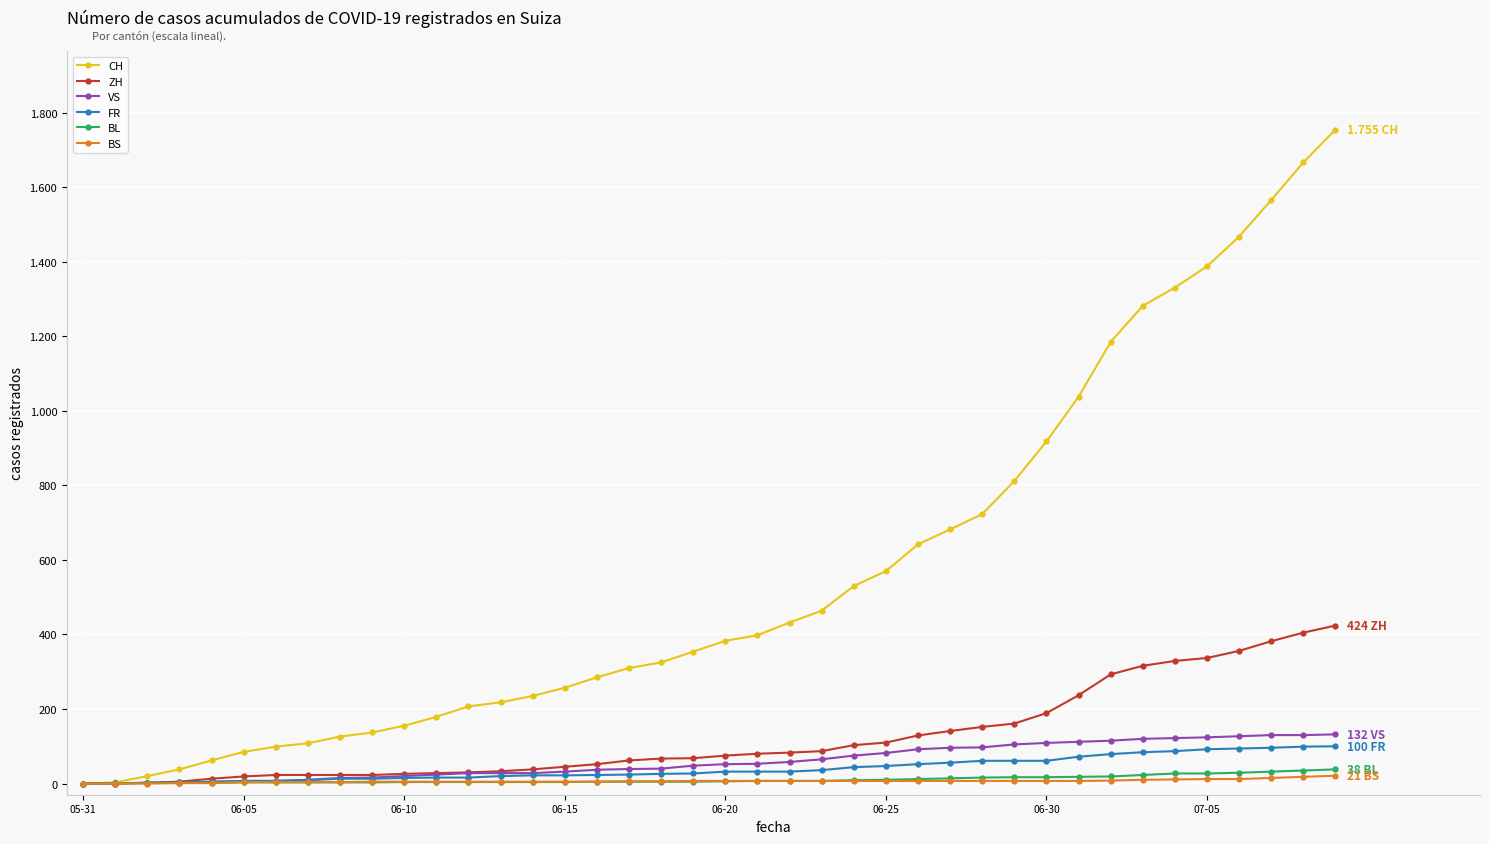

What are all the series names shown in the legend?

CH, ZH, VS, FR, BL, BS